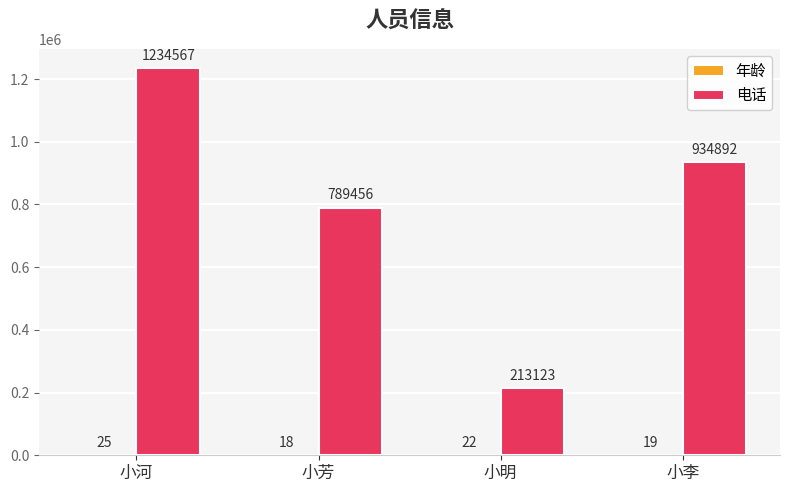

What is the maximum value for 电话?

1234567